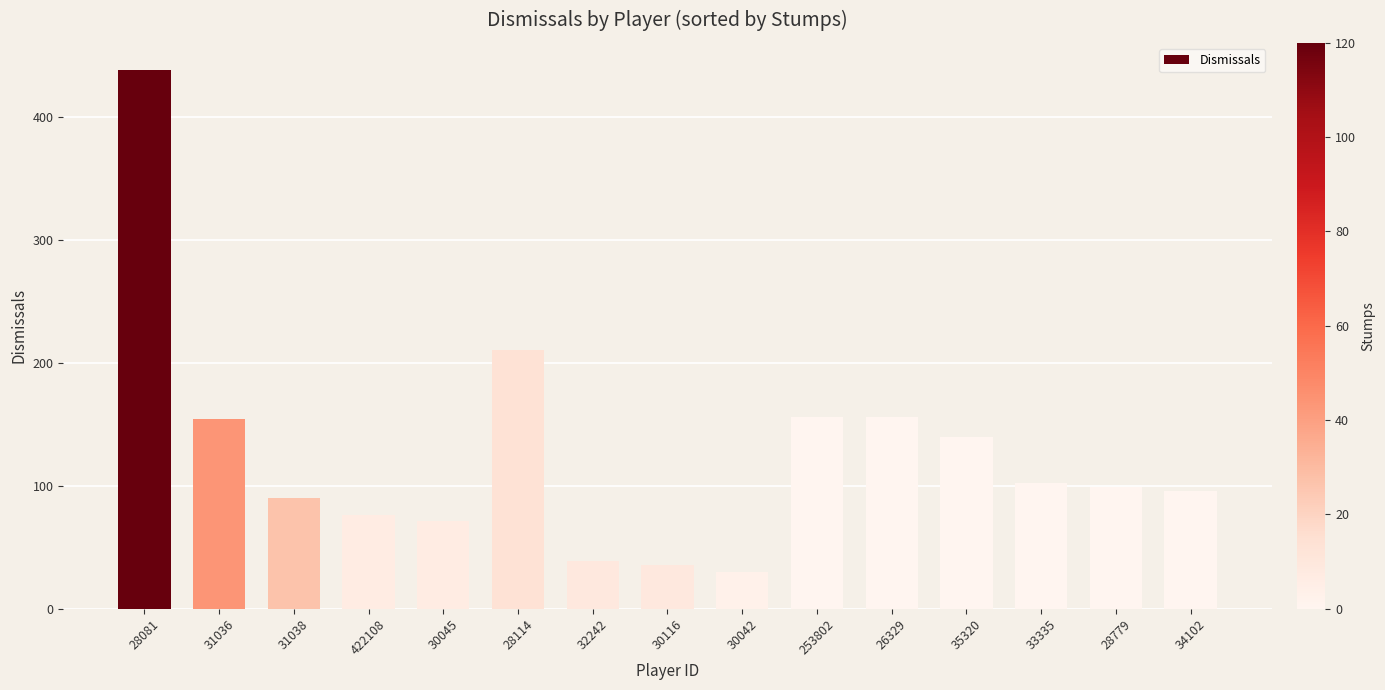

The value at 253802 is 156. True or false?

True